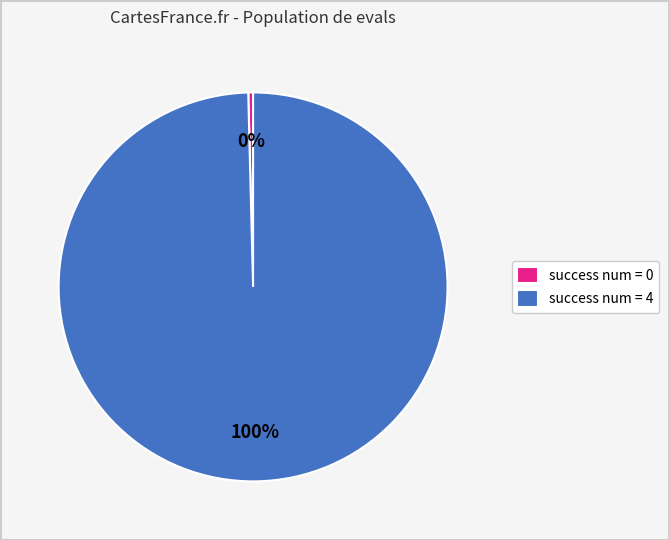

How many segments does this pie chart have?

2